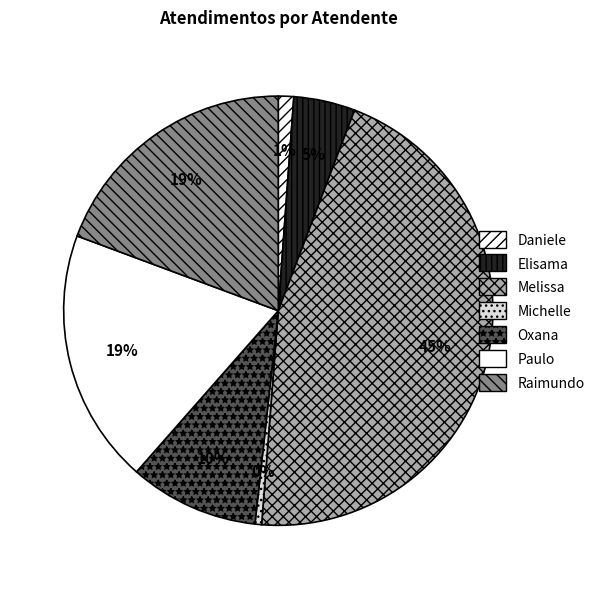

Count the number of slices in the pie.

7